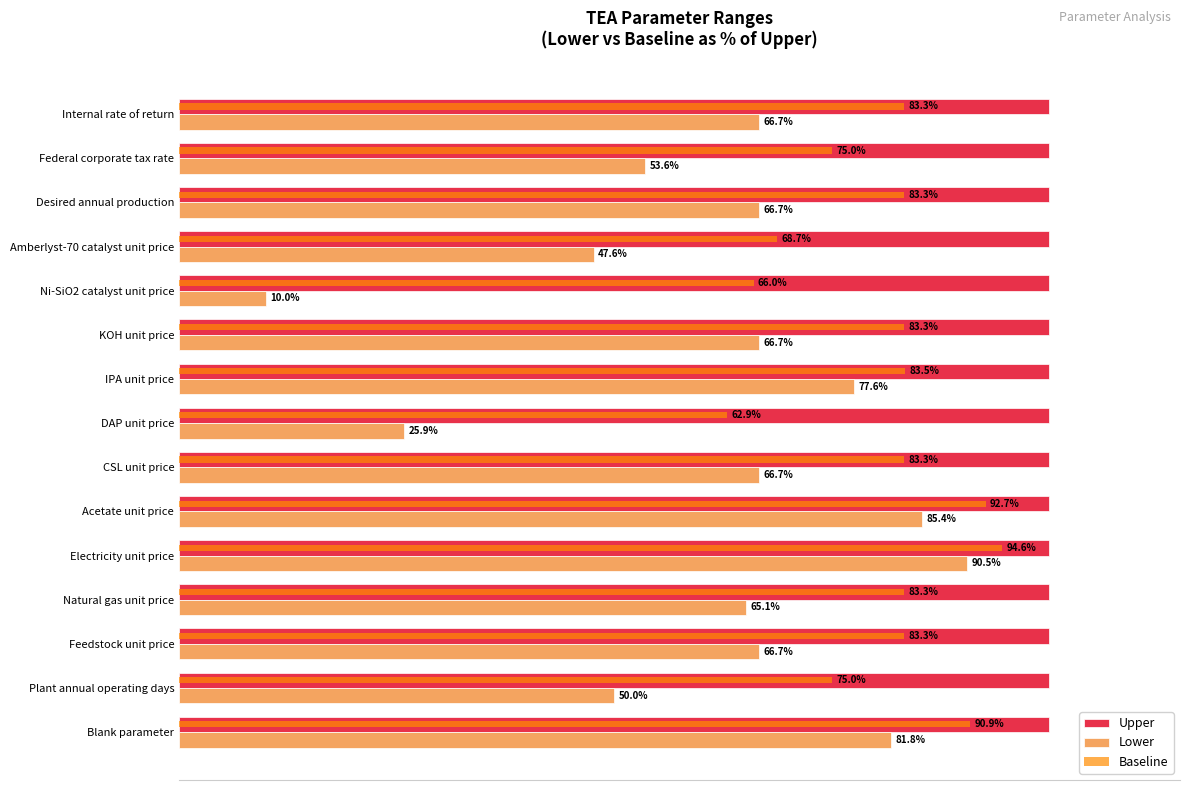

At which category is the sum across all series the highest?

Electricity unit price